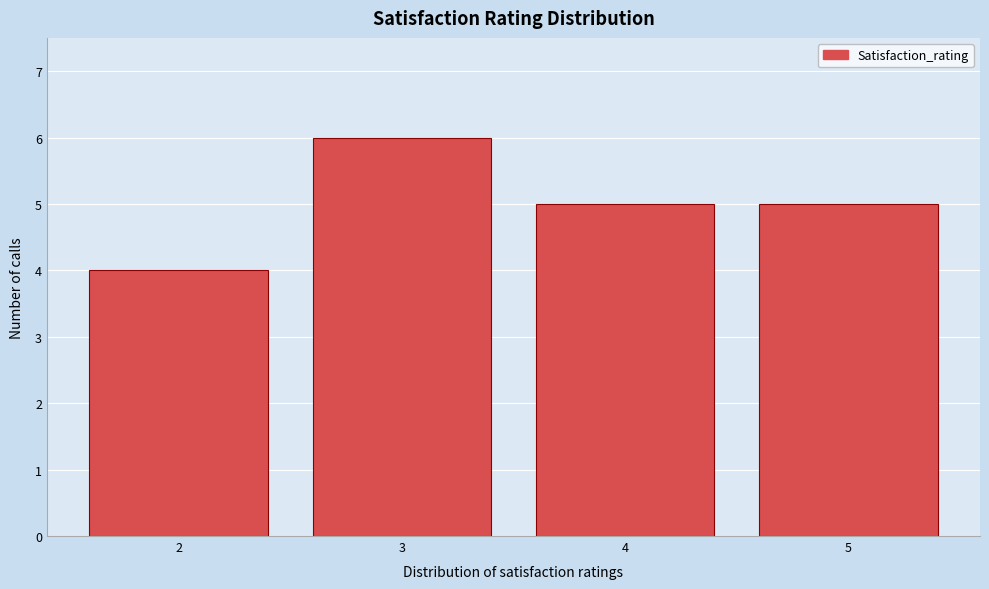

Reading left to right, transcribe this chart: for each bar, give the range it covers on the x-axis and its height. The values are not printed on the chart, so give them approximately, as read against the axis.

1.5 to 2.5: 4
2.5 to 3.5: 6
3.5 to 4.5: 5
4.5 to 5.5: 5